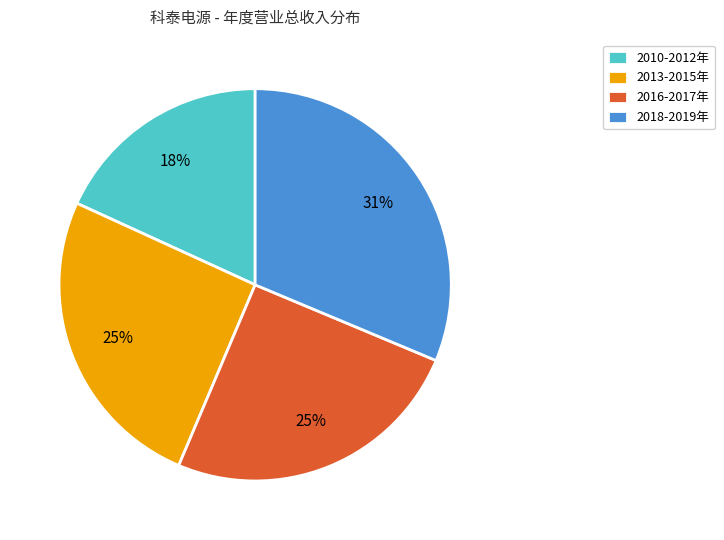

How many segments does this pie chart have?

4